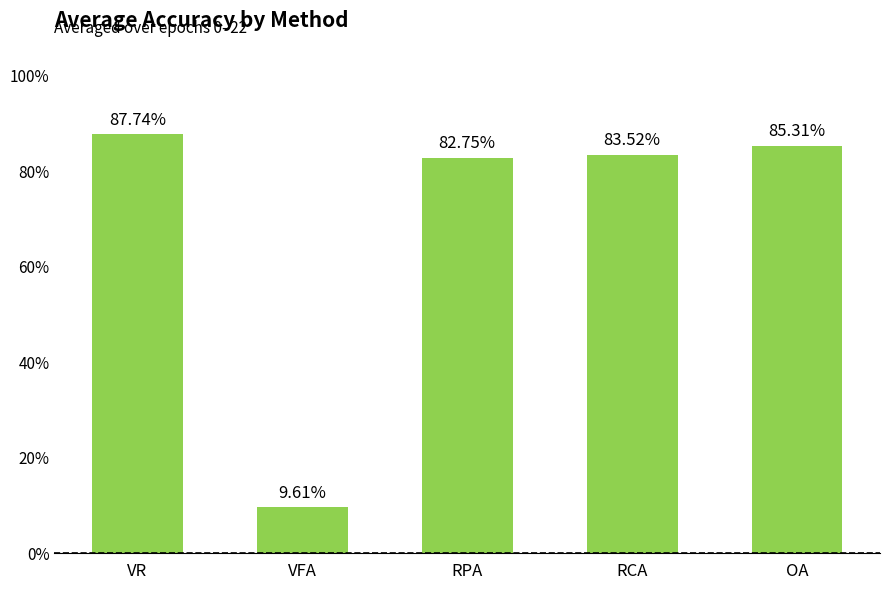

What is the change in value from VR to RPA?

-5.0